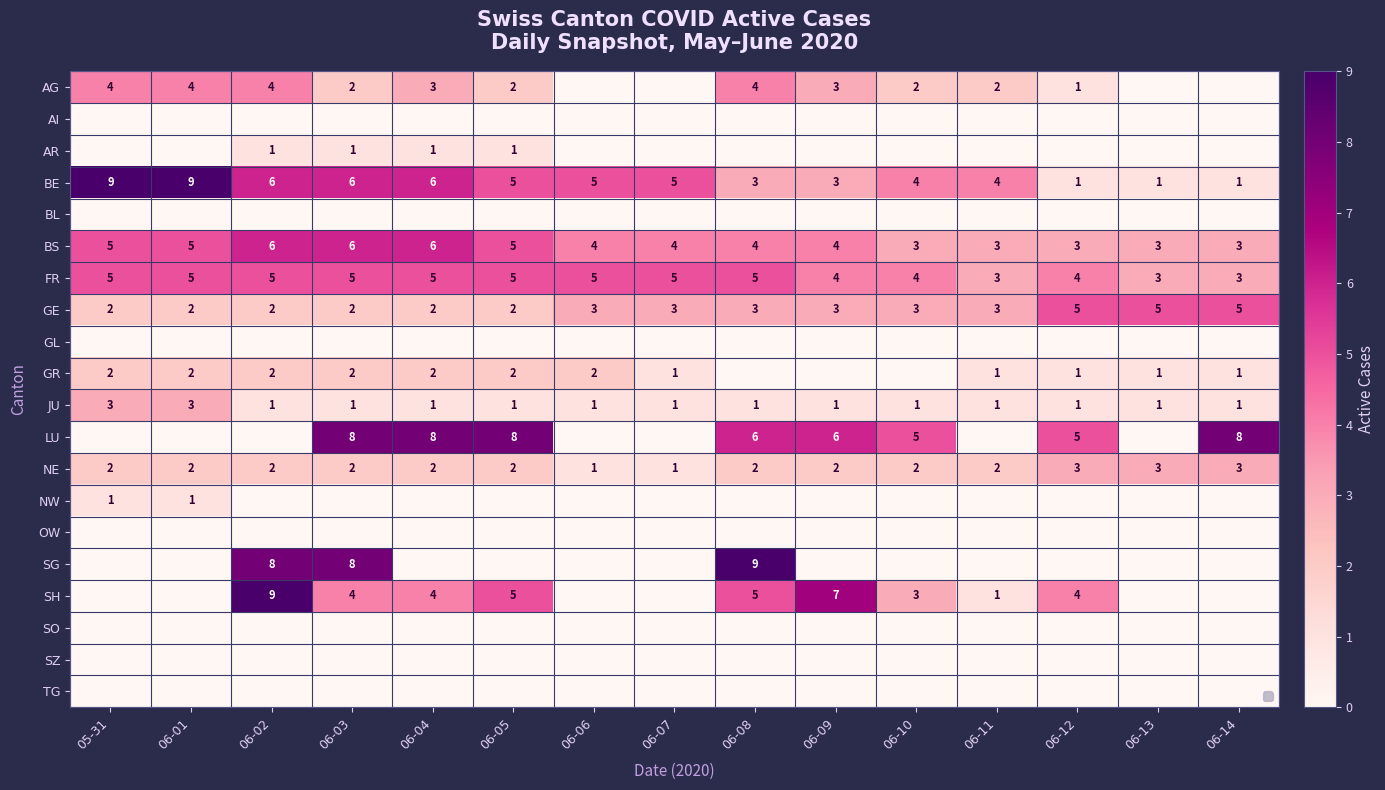

Which label corresponds to the smallest value in the chart?

06-06